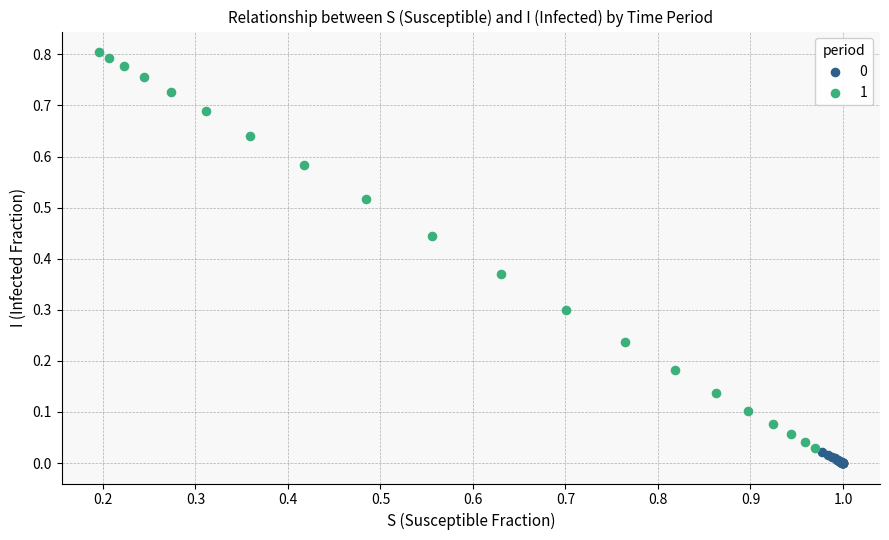

Which series contains the highest Y value?

1